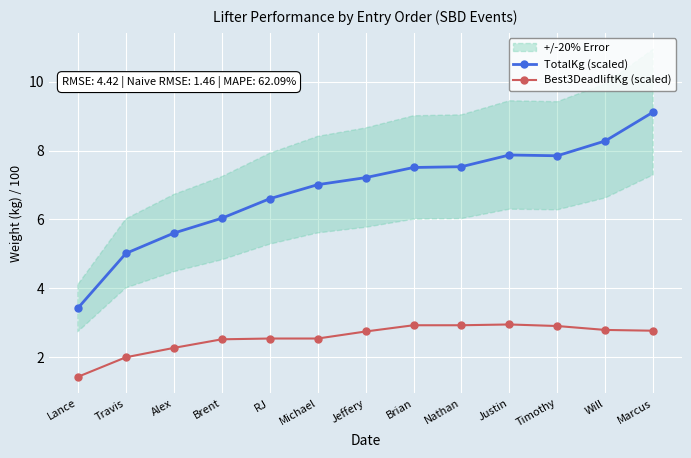

Where is TotalKg (scaled) nearest to the value 6?

Brent